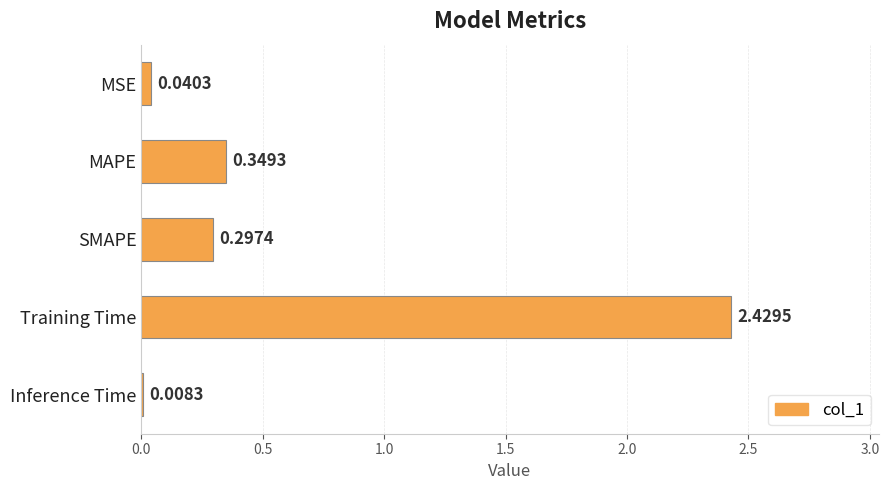

What is the sum of the values at MAPE and MSE?

0.4